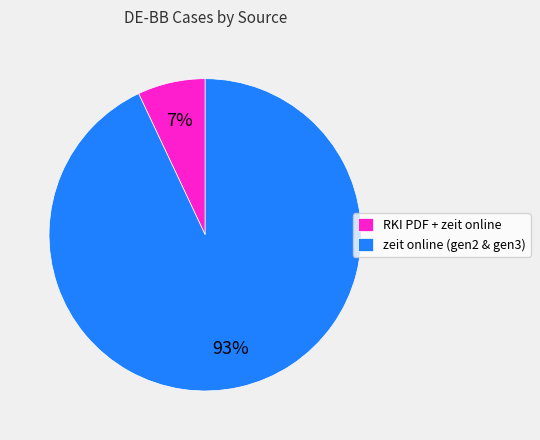

How many slices are in this pie chart?

2